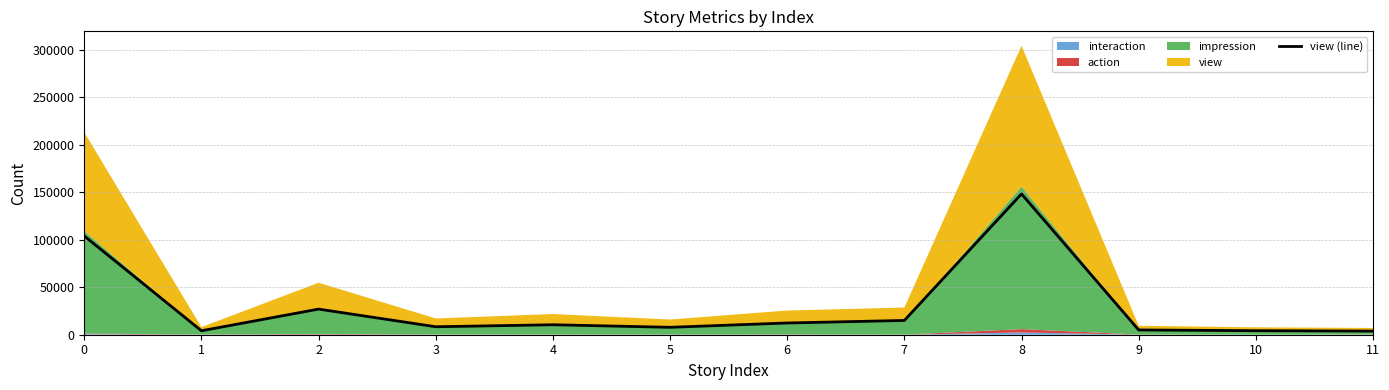

How many points are higher than both their immediate neighbors (excluding endpoints)?

3